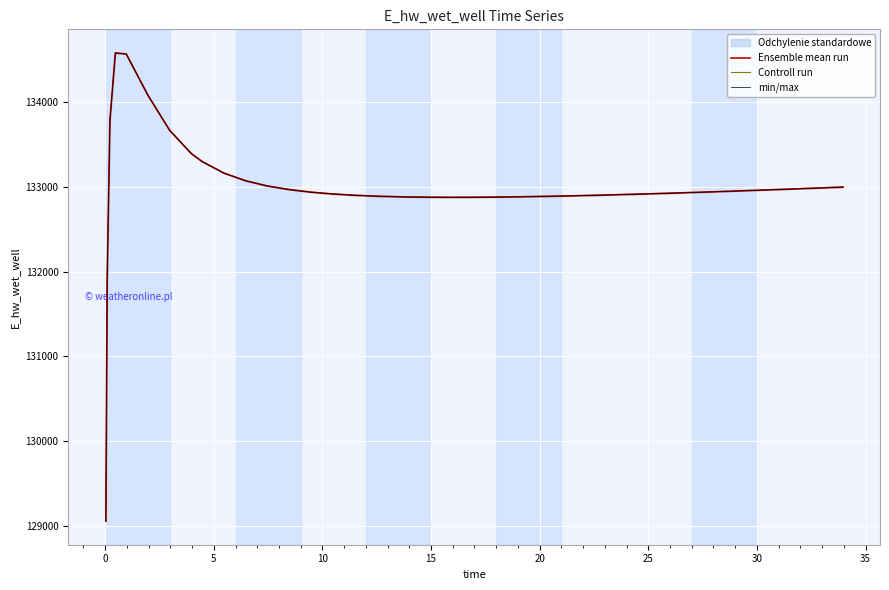

What is the highest value of the Ensemble mean run series?

134582.3